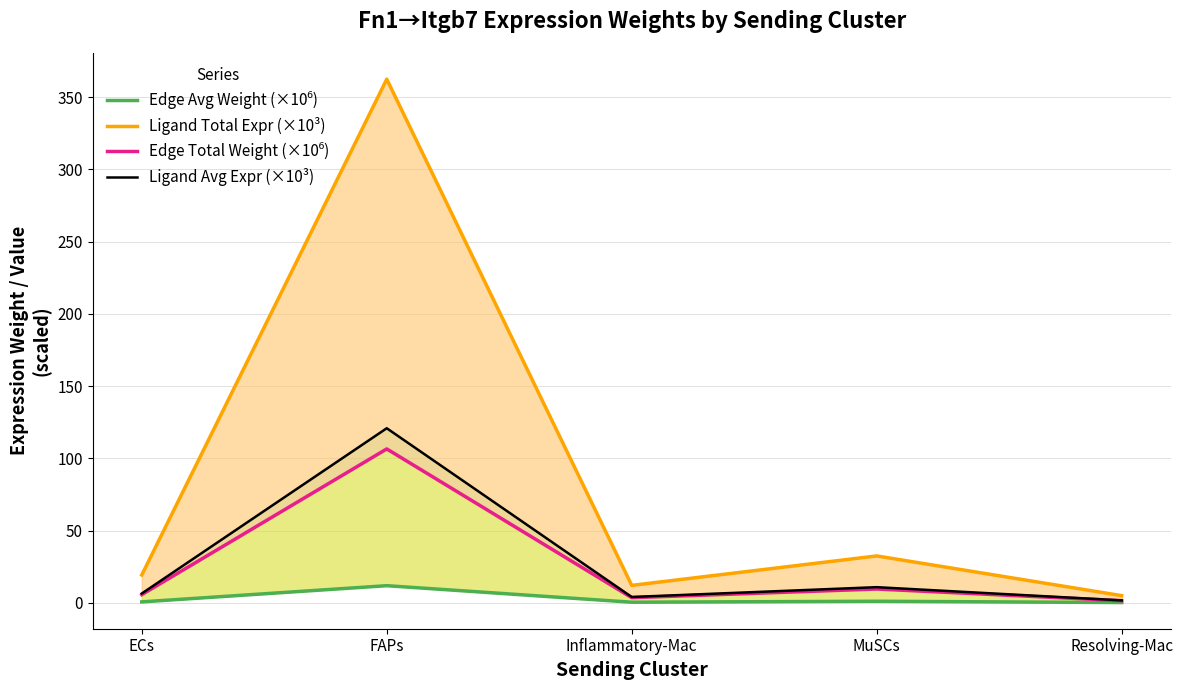

Which label corresponds to the largest value in the chart?

FAPs